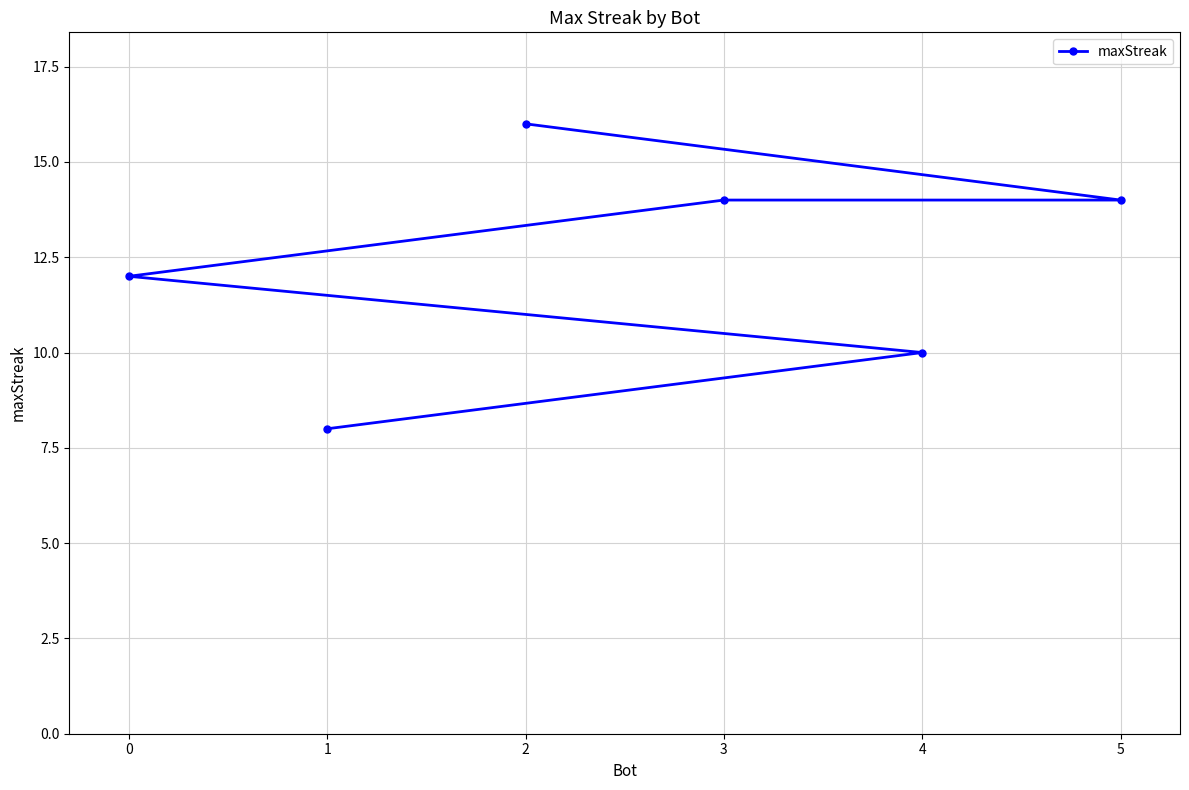

Rank the categories by value from highest to lowest.

2, 5, 3, 0, 4, 1